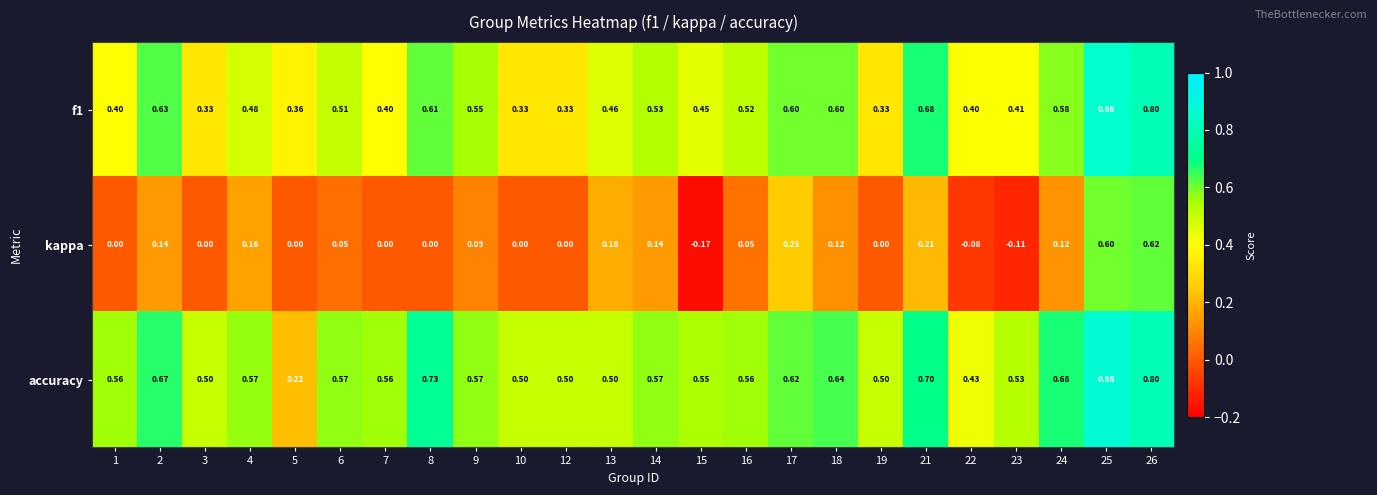

What is the spread (max minus min) of values at 8?

0.7